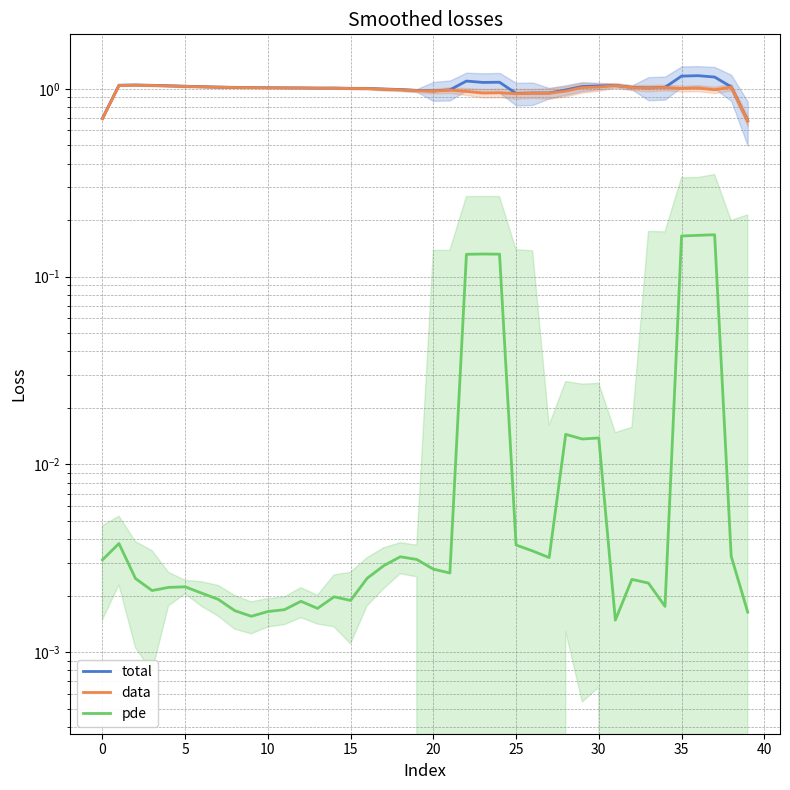

True or false: total and data intersect in this chart.

False